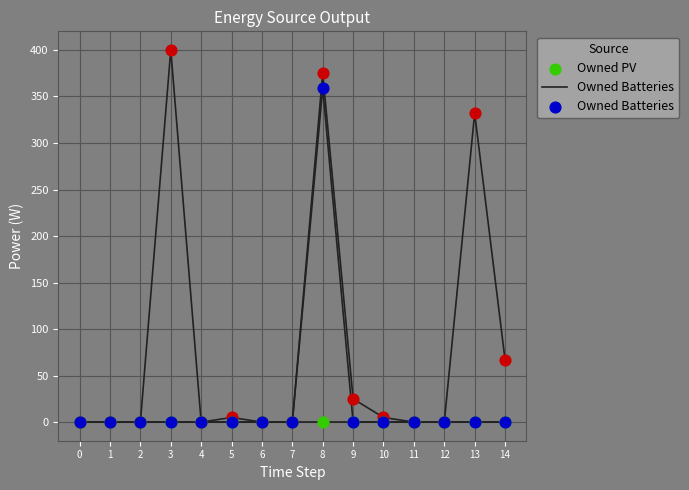

How many lines are shown in the chart?

3